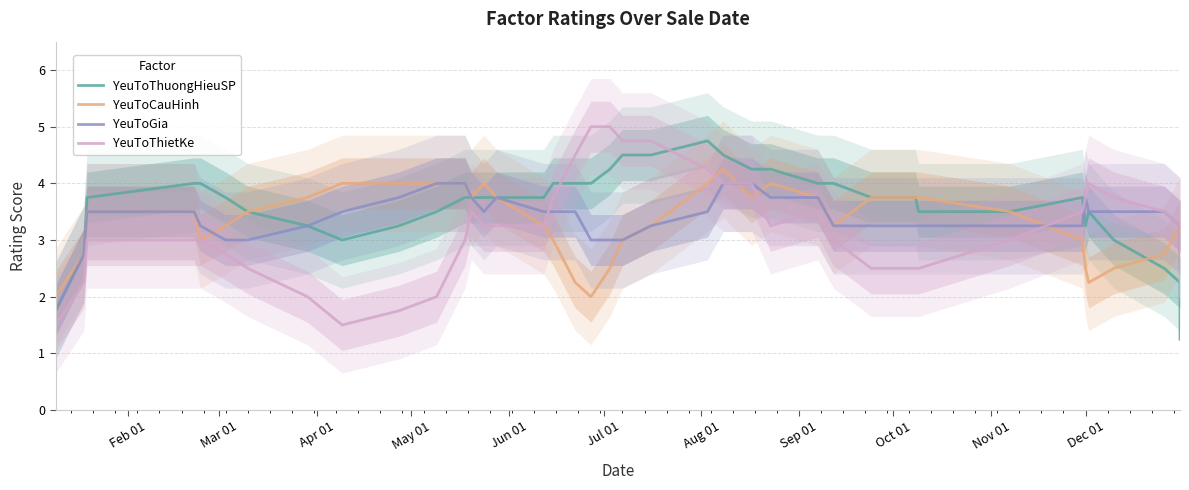

What is the average value of the YeuToThuongHieuSP series?

3.6